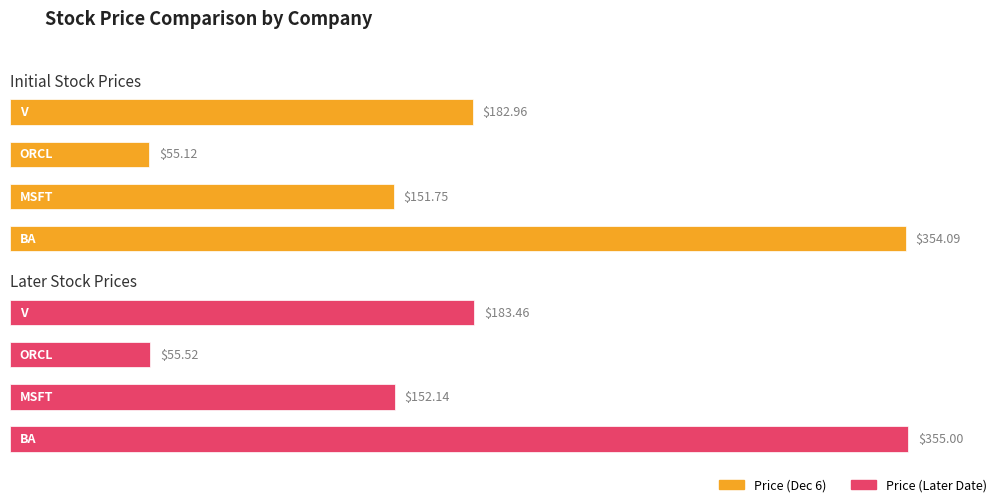

What is the average value of the Price (Later Date) series?

186.5